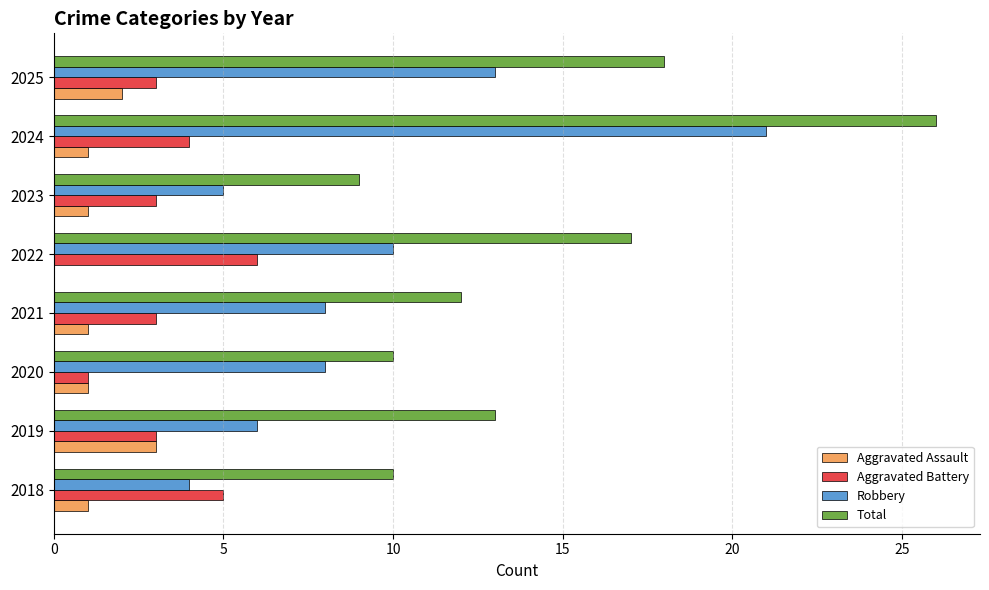

What is the sum of all Robbery values?

75